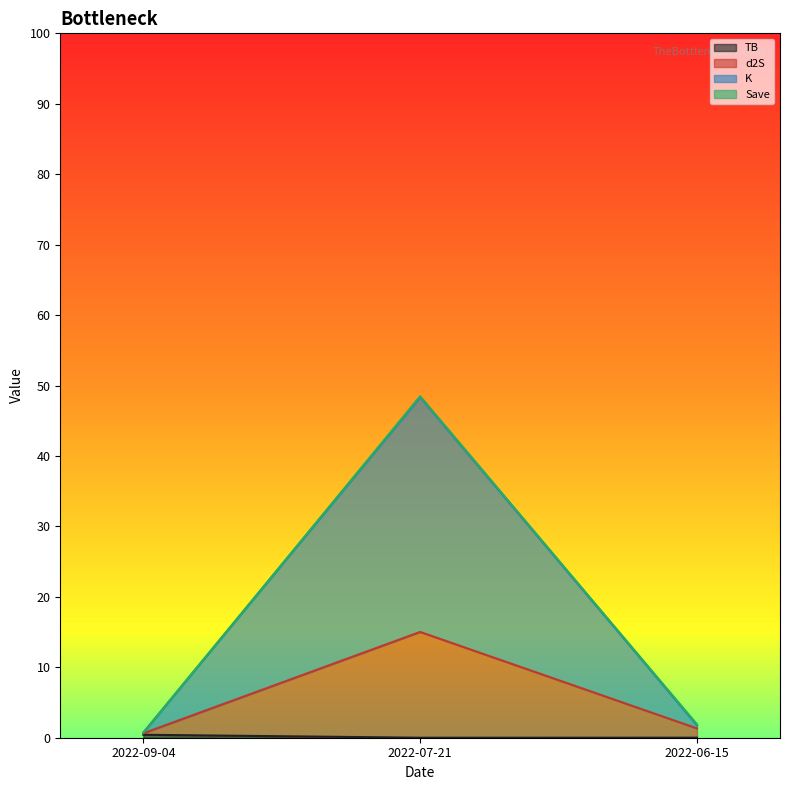

At which category is the sum across all series the highest?

2022-07-21